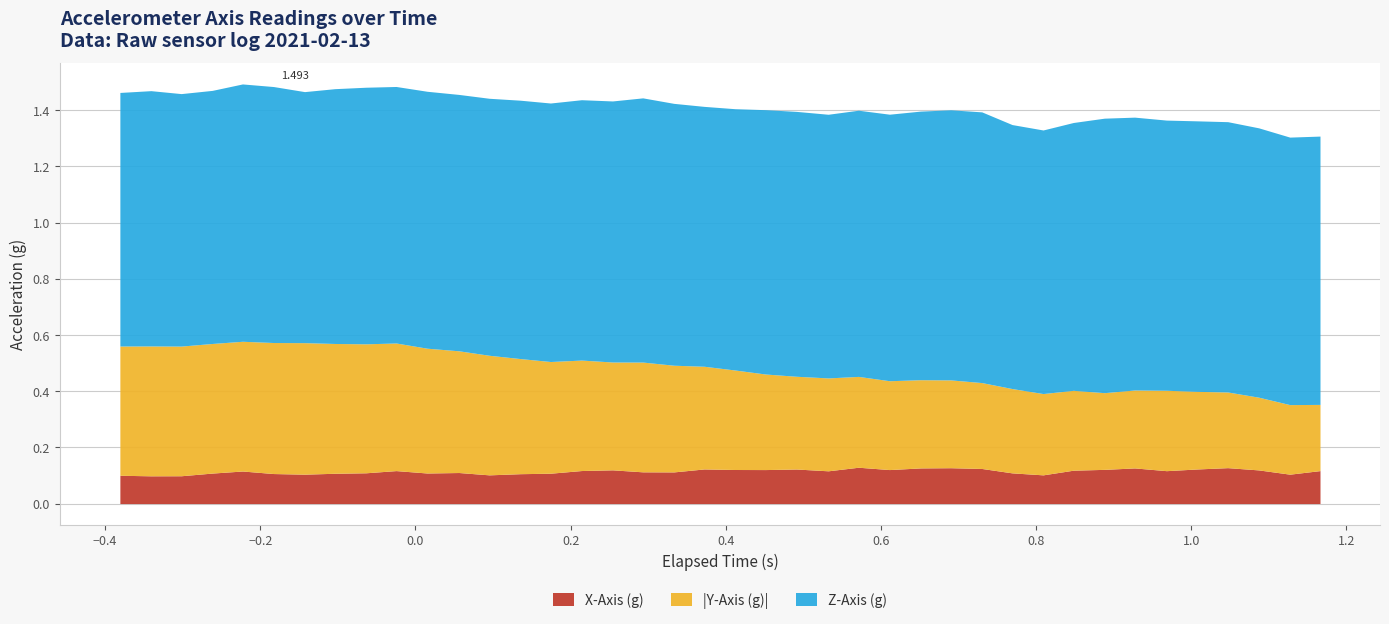

What are all the series names shown in the legend?

X-Axis (g), |Y-Axis (g)|, Z-Axis (g)